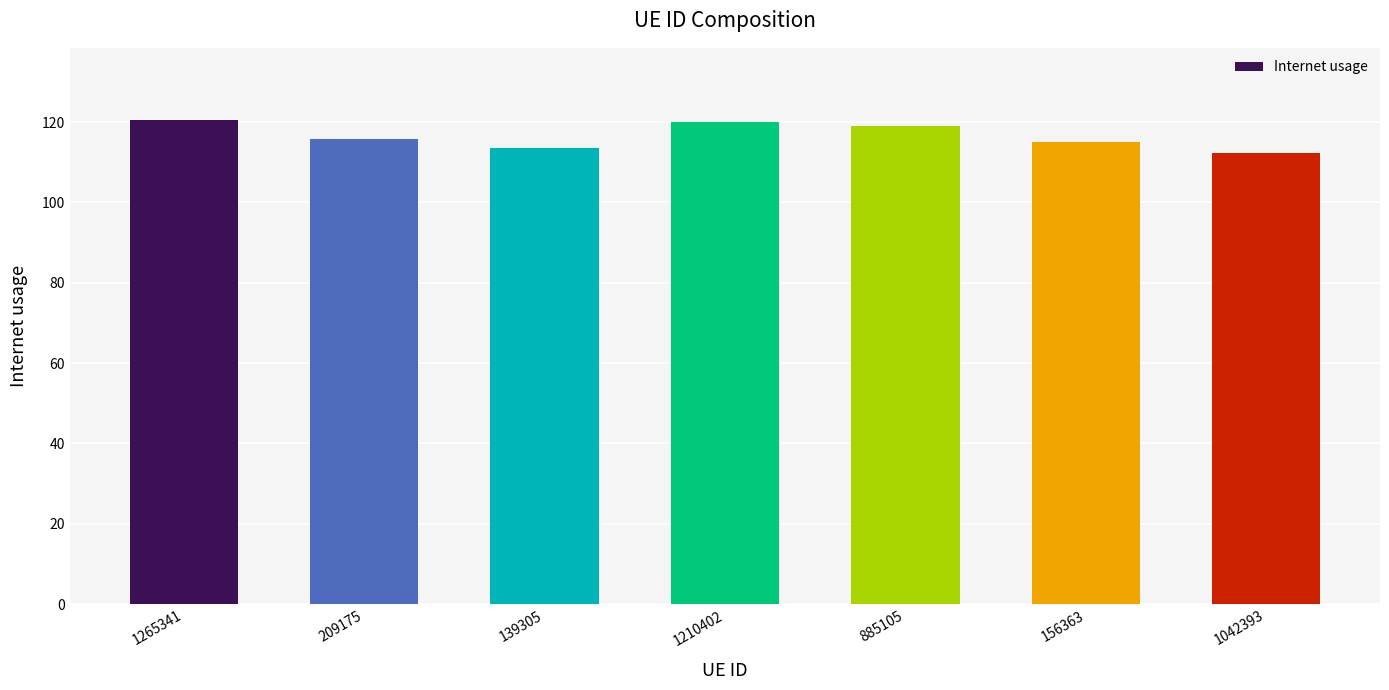

What is the change in value from 139305 to 885105?

+5.6